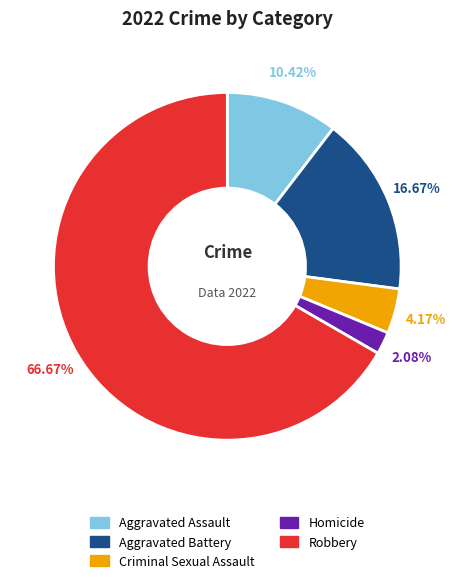

Combined, what portion of the pie is Aggravated Assault and Homicide?

12.5%